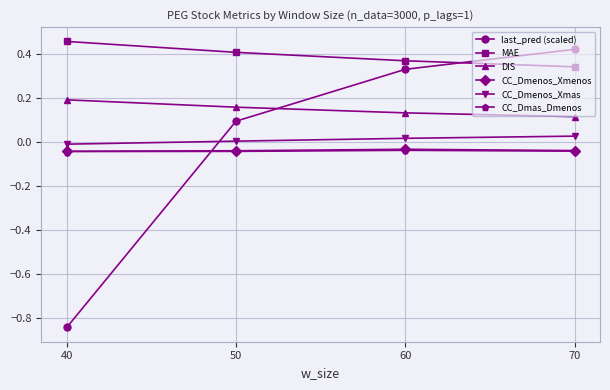

Which series changed the most between 40 and 60?

last_pred (scaled)